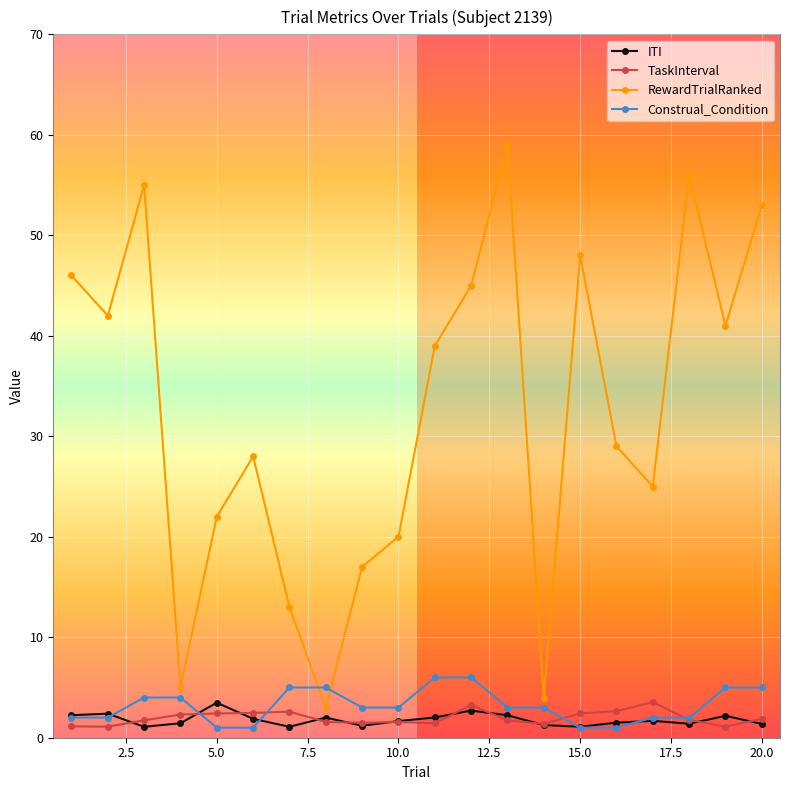

True or false: RewardTrialRanked has more than 1 interior local peaks.

True